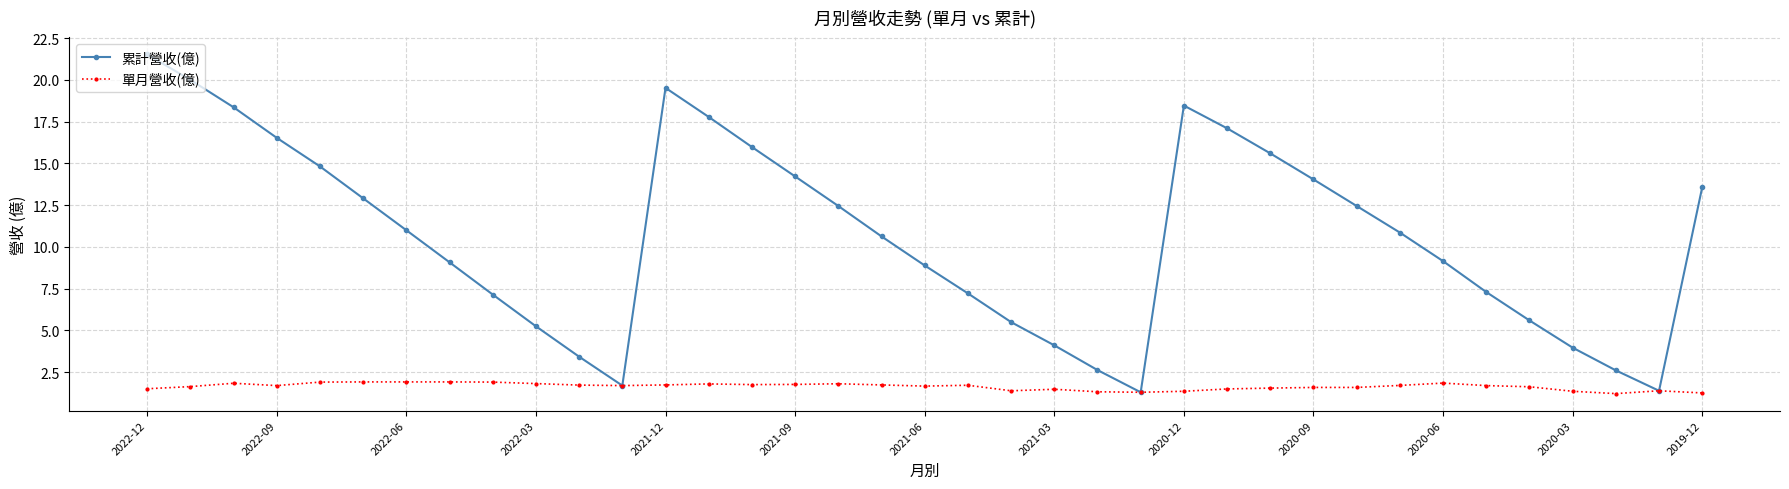

Which series has the widest spread of values?

累計營收(億)